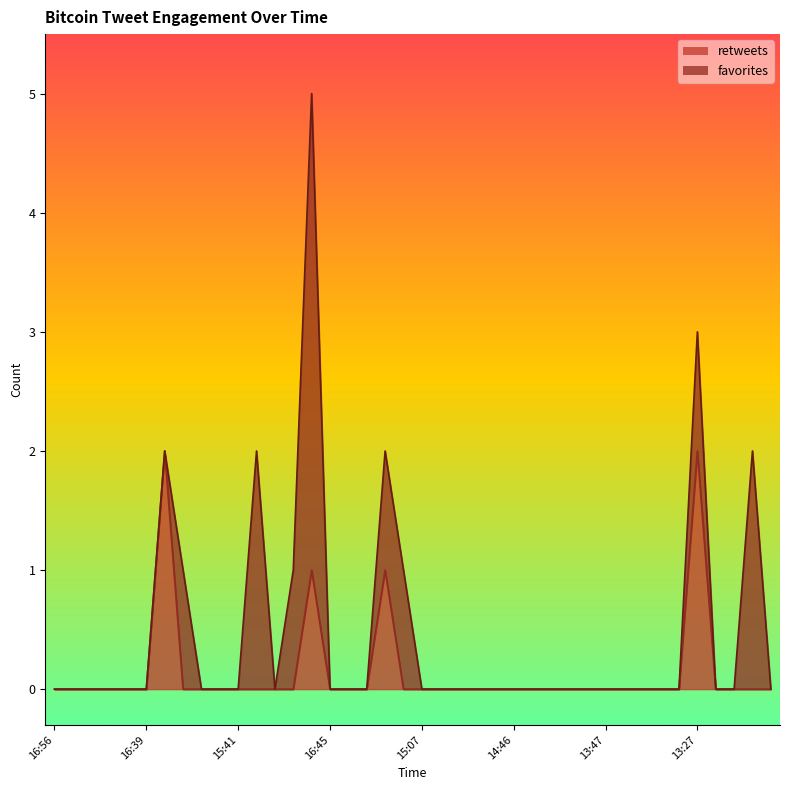

What are all the series names shown in the legend?

retweets, favorites